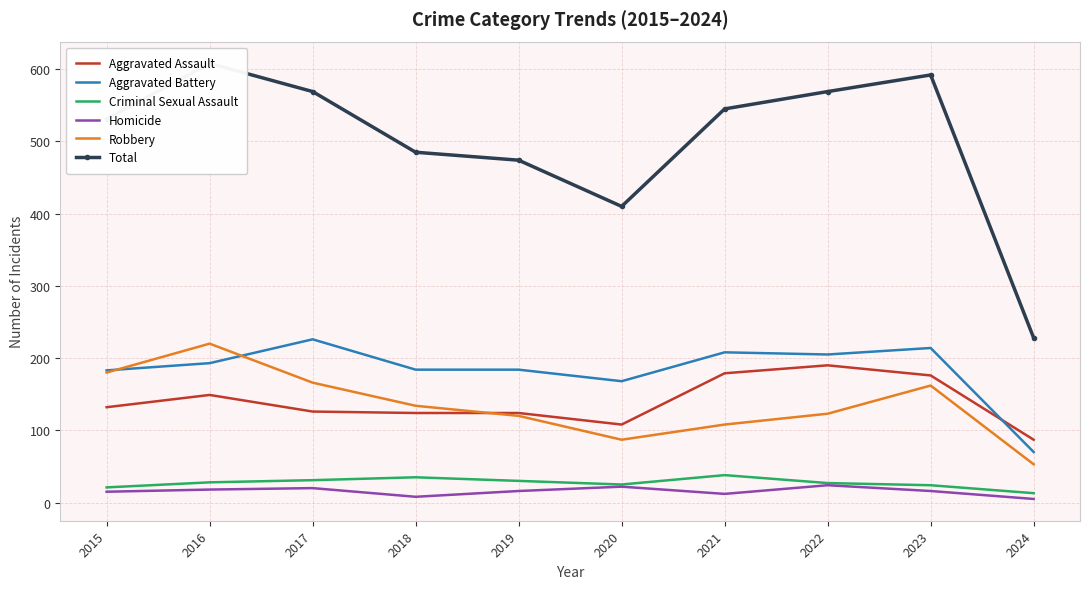

True or false: Criminal Sexual Assault and Robbery intersect in this chart.

False